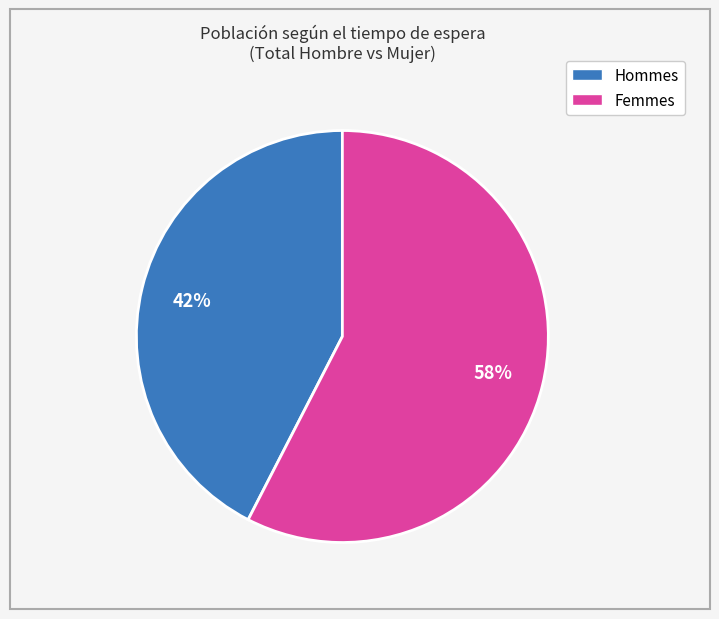

How many segments does this pie chart have?

2